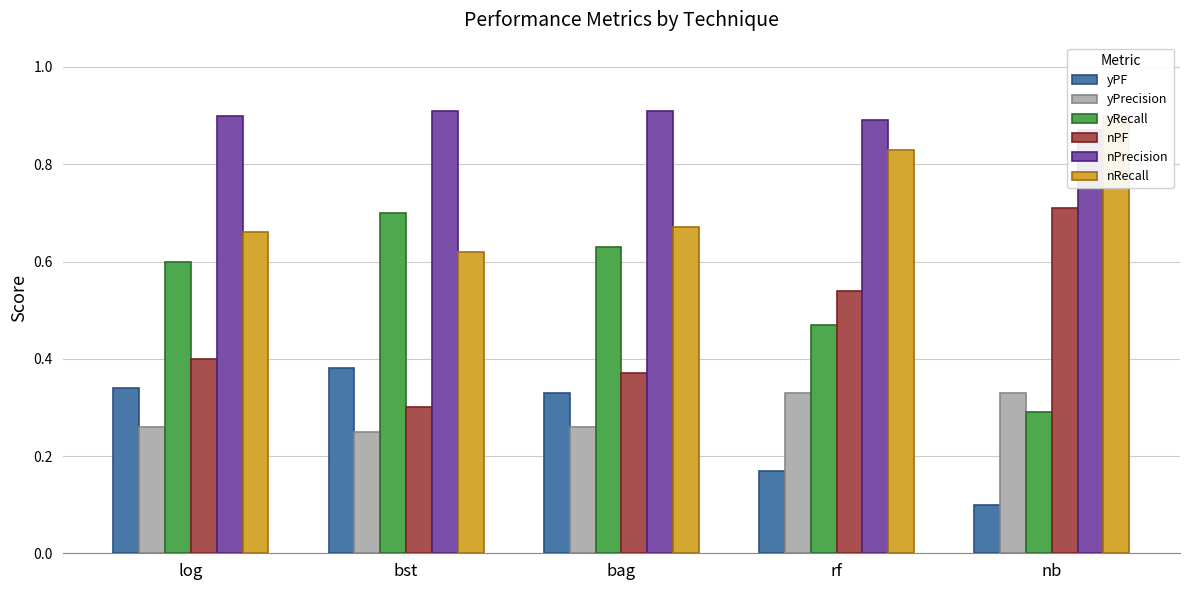

Reading left to right, extract all data points from this chart.

yPF: 0.3	0.4	0.3	0.2	0.1
yPrecision: 0.3	0.2	0.3	0.3	0.3
yRecall: 0.6	0.7	0.6	0.5	0.3
nPF: 0.4	0.3	0.4	0.5	0.7
nPrecision: 0.9	0.9	0.9	0.9	0.9
nRecall: 0.7	0.6	0.7	0.8	0.9